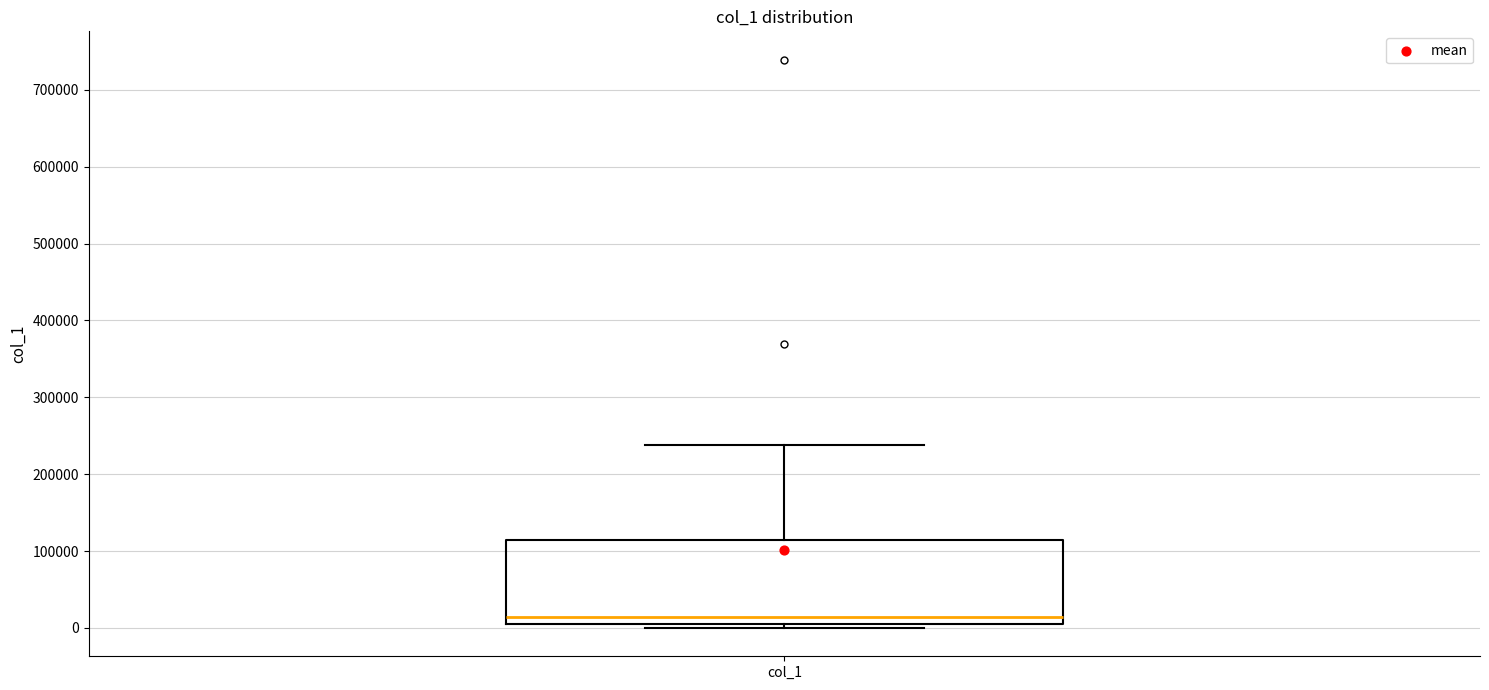

Transcribe this box plot: give where the median line is, the range the box spans, and where the two whiskers end, as read against the y-axis. The values are not printed on the chart, so give them approximately, as read against the axis.

median 10000, box 0 to 110000, whiskers 0 (just below the box's lower edge) to 240000